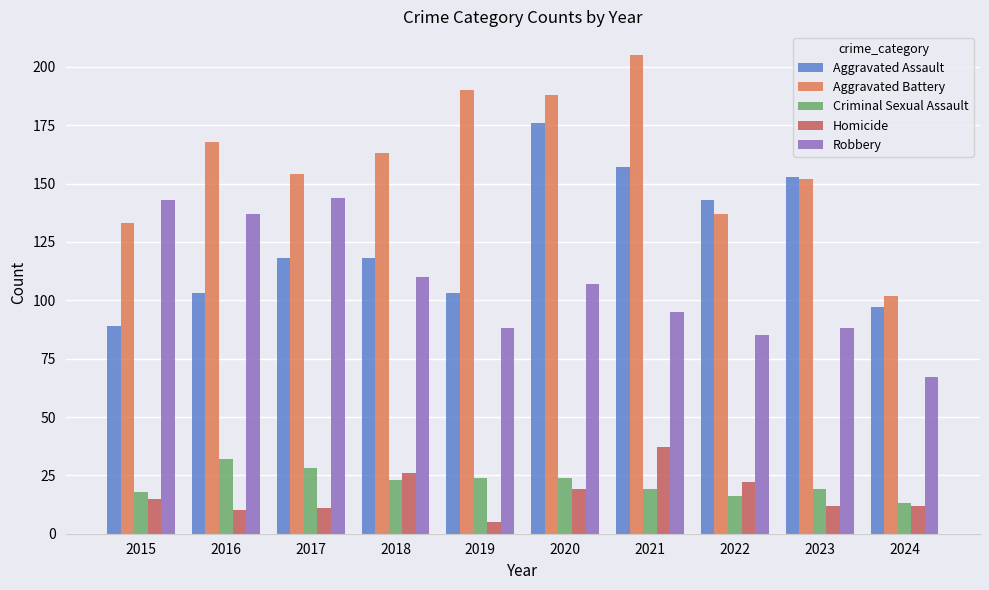

How many data points in Robbery are less than 107?

5